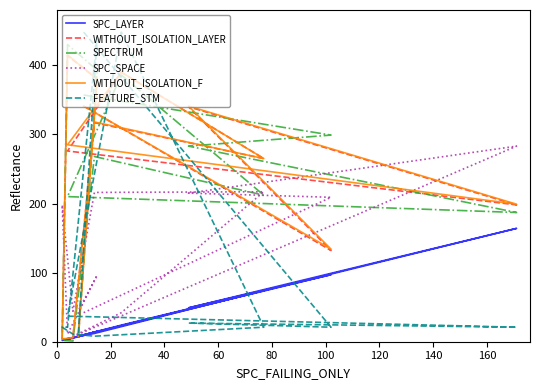

True or false: SPC_SPACE and SPC_LAYER cross at least once.

False